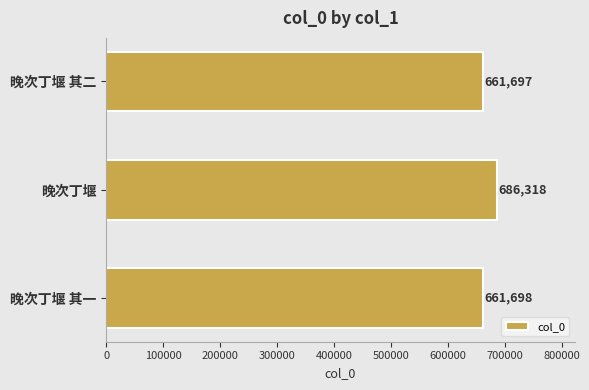

How many data points are less than 661698?

1